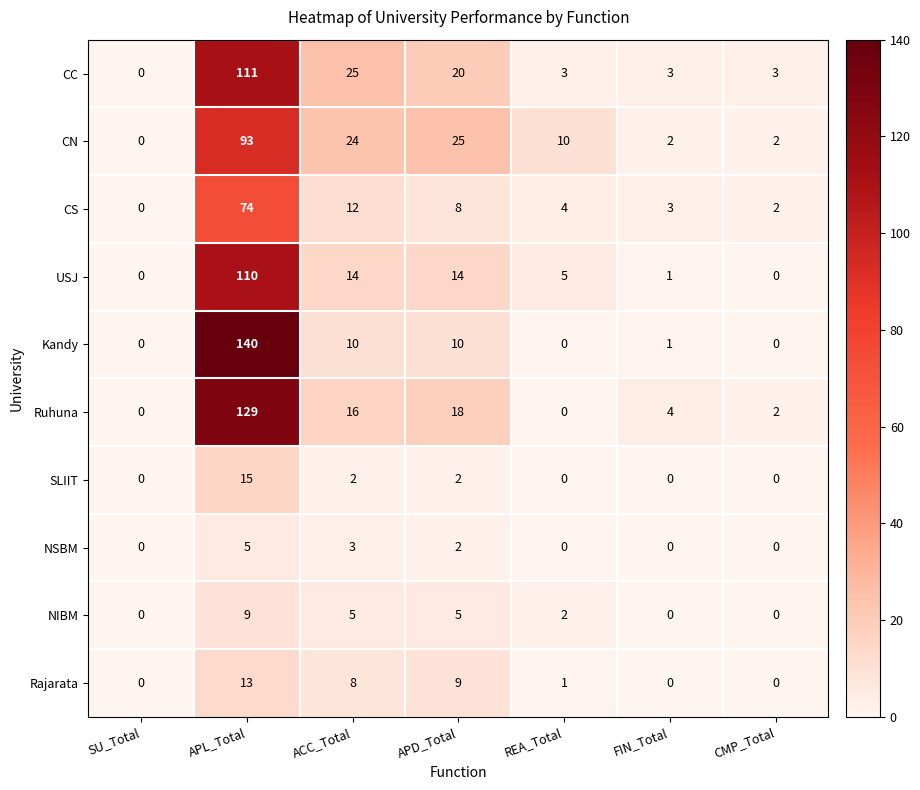

The Kandy series shows 0 at SU_Total. True or false?

True